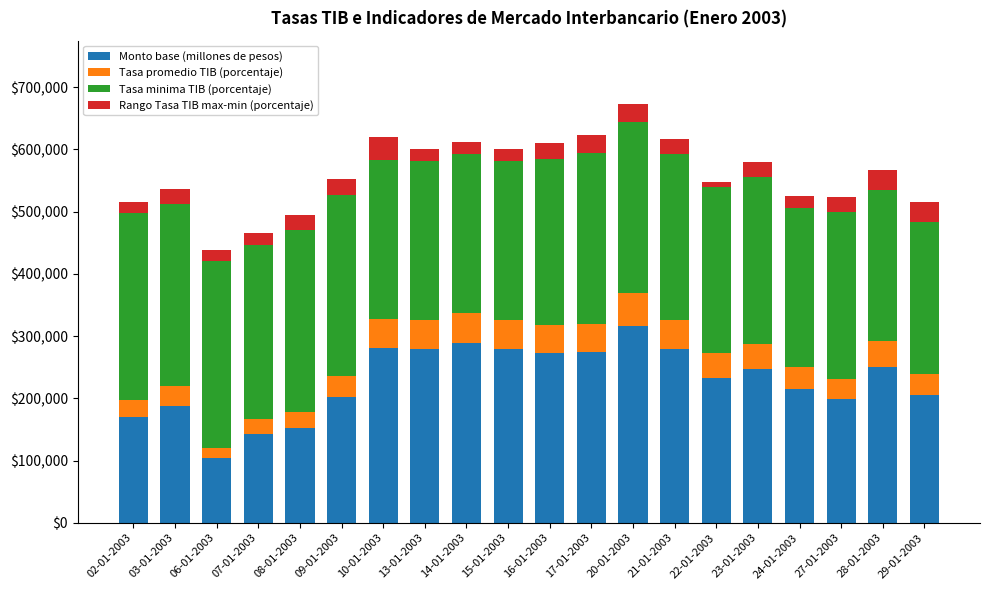

What is the difference between the maximum and second lowest values in the Monto base (millones de pesos) series?

174263.4